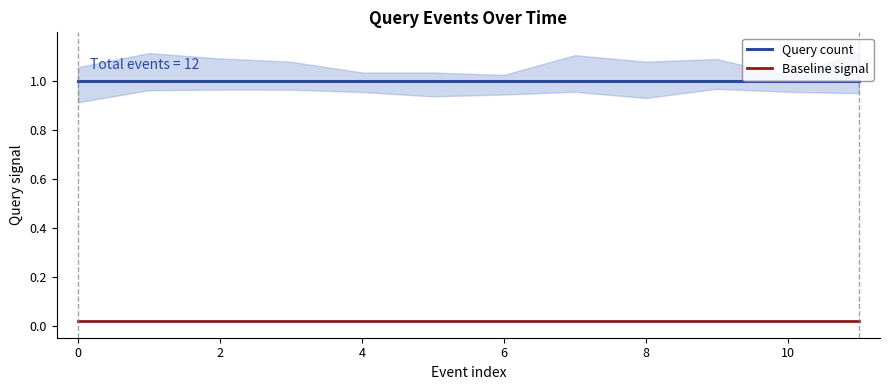

True or false: Query count and Baseline signal cross at least once.

False